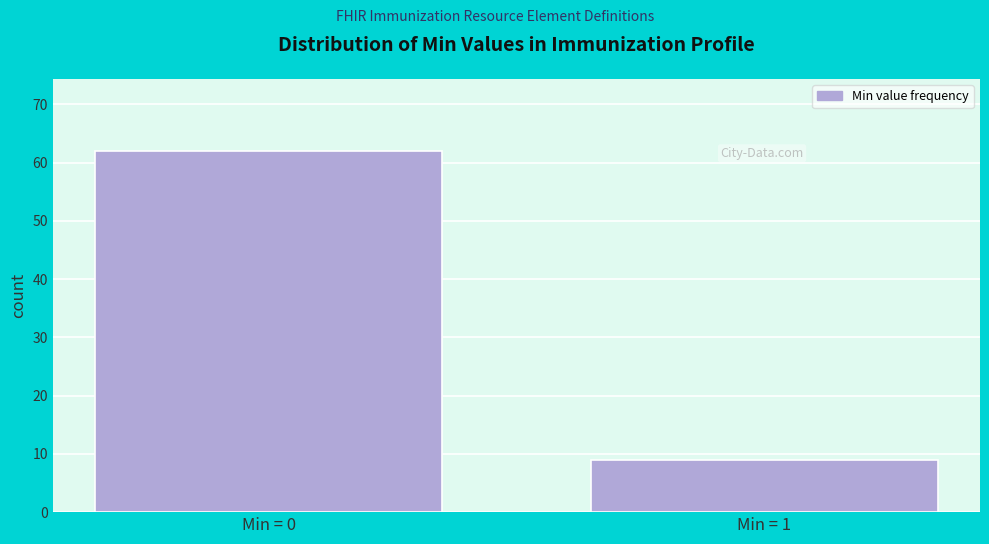

Reading left to right, what are all the values shown in this chart?

62	9